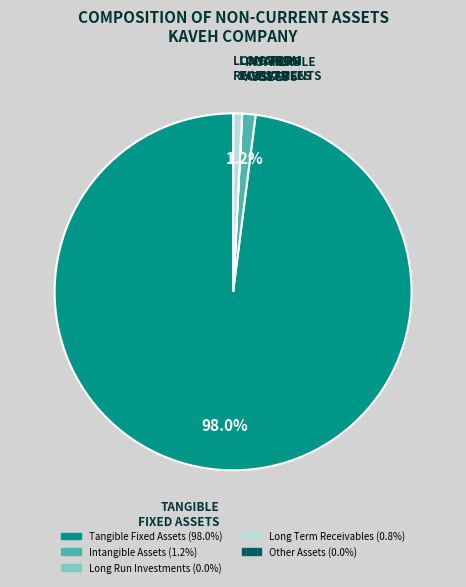

Is the sum of Long Term Receivables and Tangible Fixed Assets greater than half?

Yes